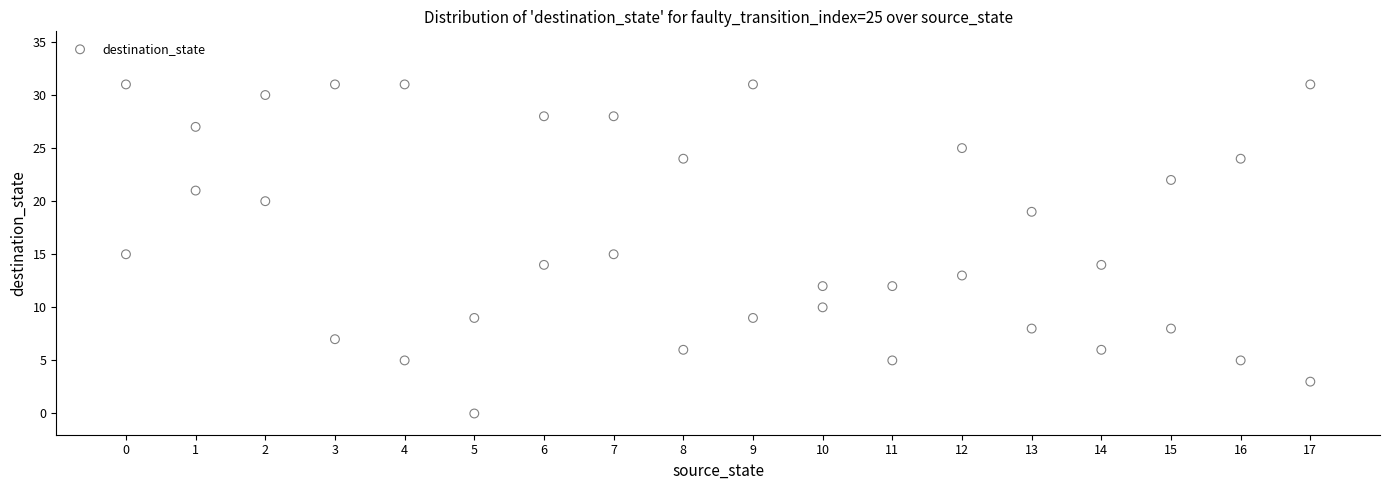

What is the range of X values (max minus min)?

17